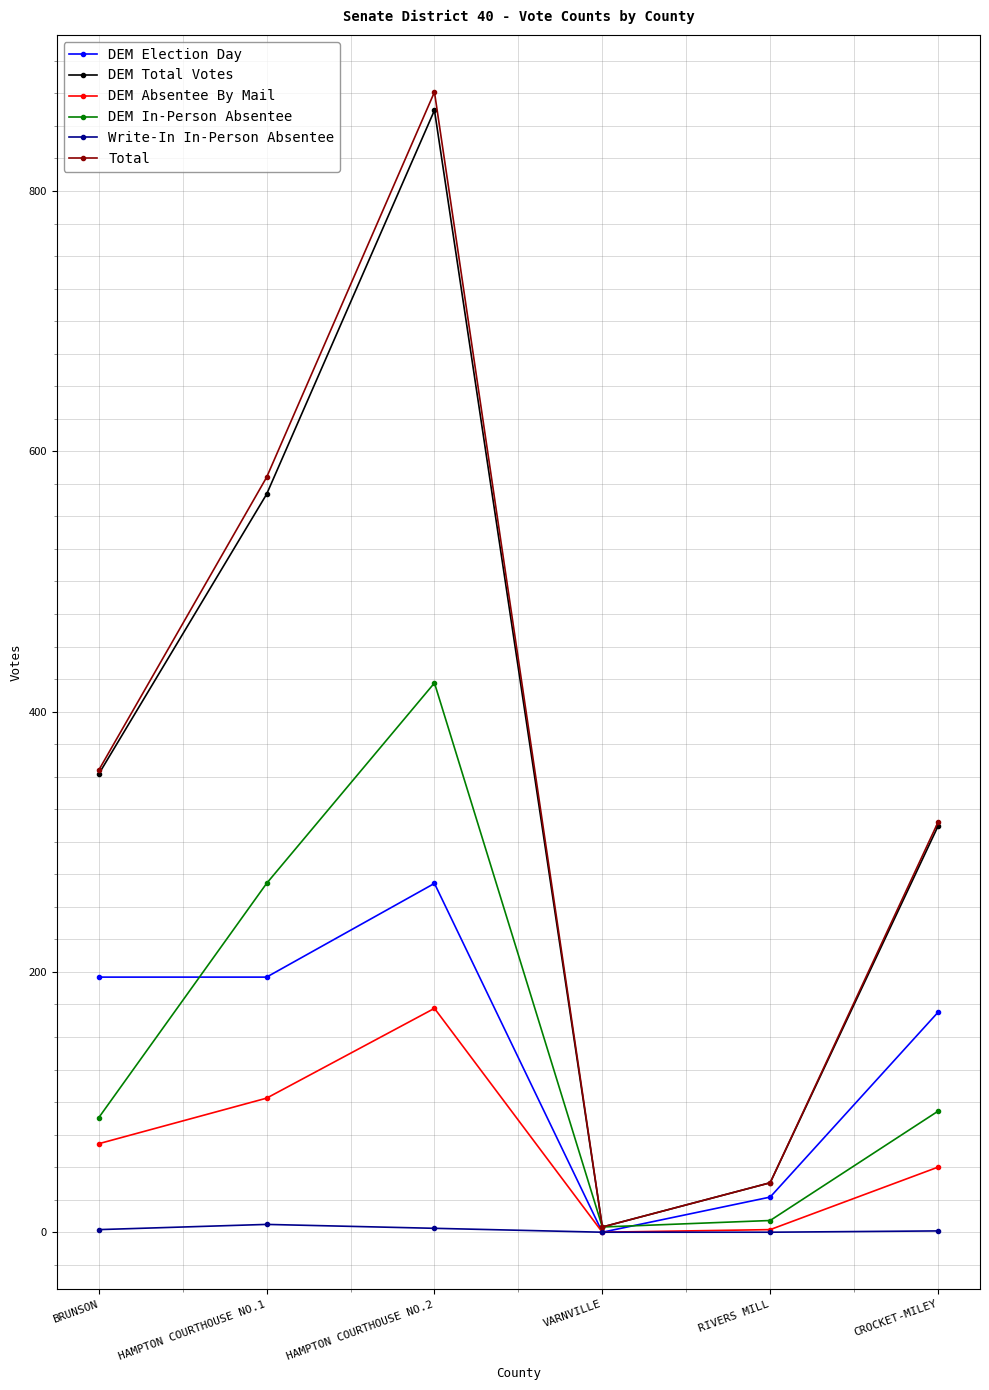

At which category does DEM Absentee By Mail reach its first local peak?

HAMPTON COURTHOUSE NO.2